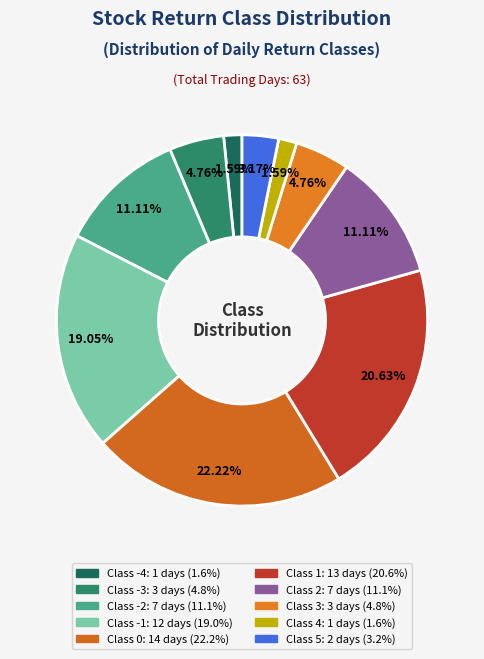

How many slices are in this pie chart?

10